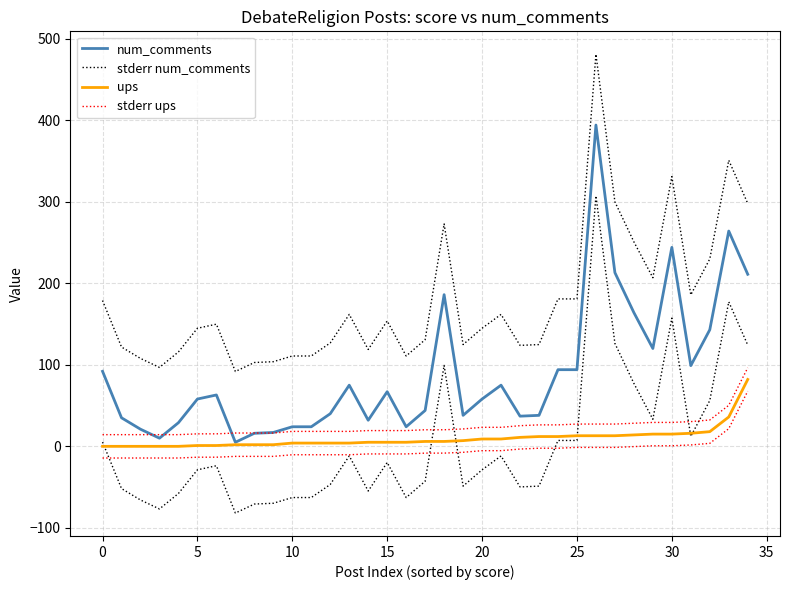

True or false: stderr num_comments and num_comments intersect in this chart.

False